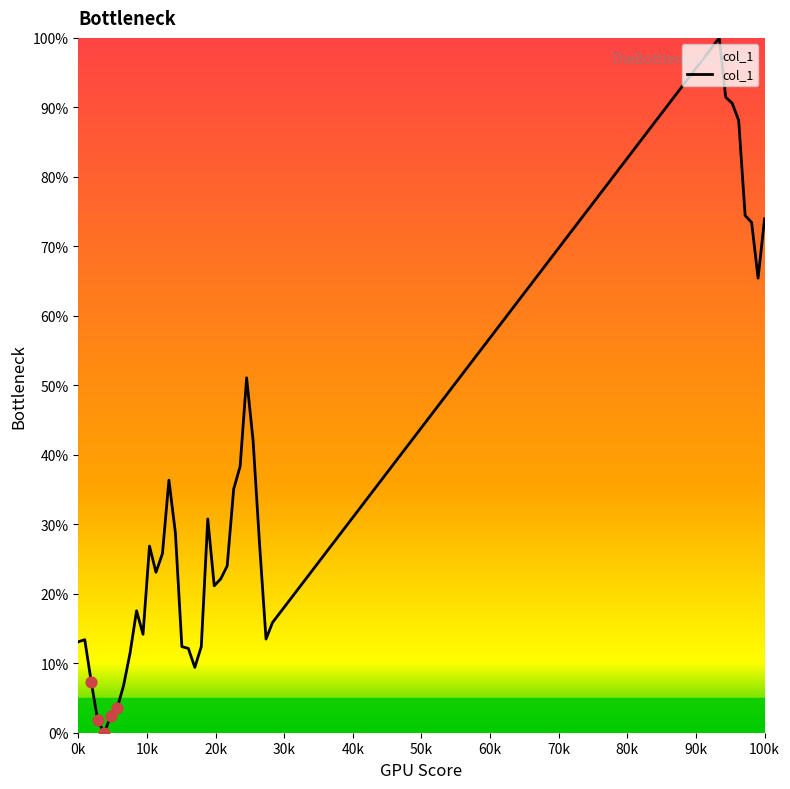

What is the maximum value shown in the chart?

100.0